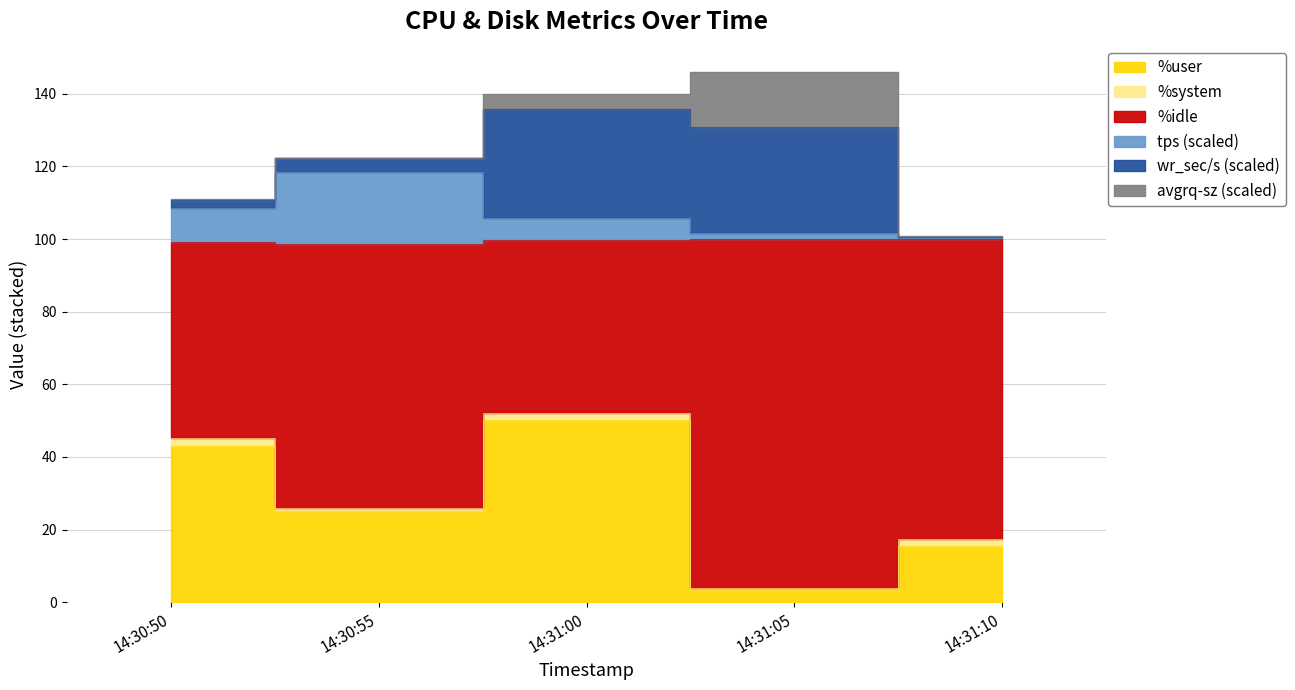

What is the difference between the highest and lowest values at 14:31:05?

98.3